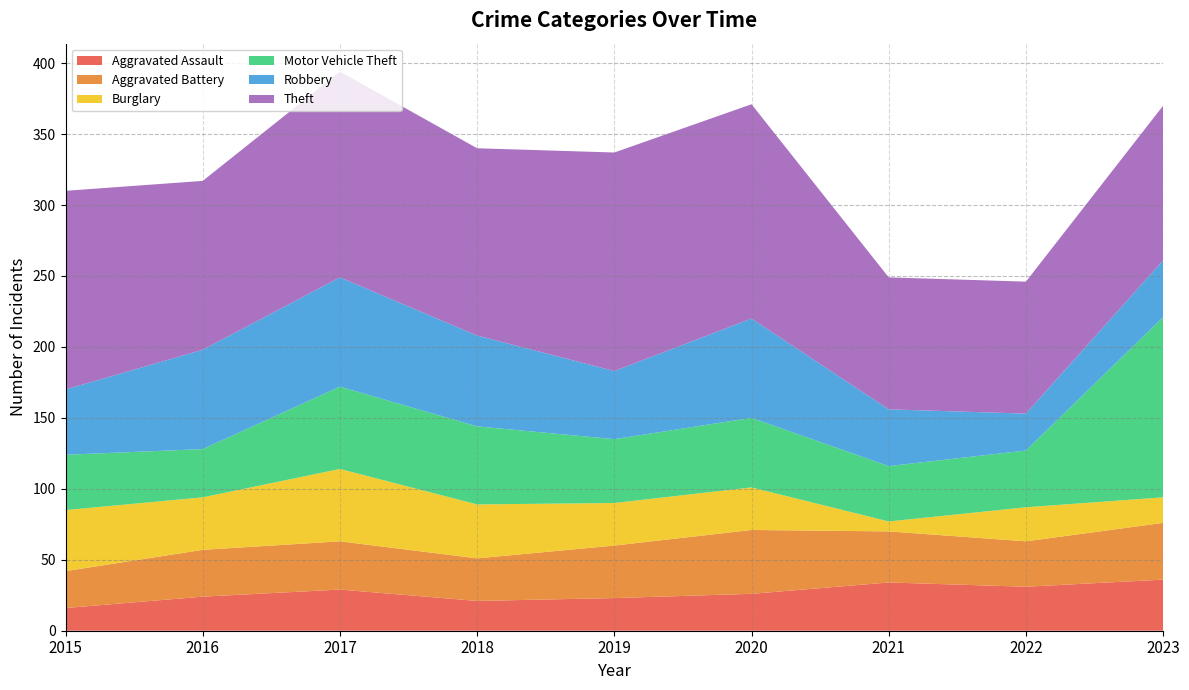

Reading left to right, list all the values displayed in this chart.

Aggravated Assault: 16	24	29	21	23	26	34	31	36
Aggravated Battery: 26	33	34	30	37	45	36	32	40
Burglary: 43	37	51	38	30	30	7	24	18
Motor Vehicle Theft: 39	34	58	55	45	49	39	40	127
Robbery: 46	70	77	64	48	70	40	26	40
Theft: 140	119	145	132	154	151	93	93	109